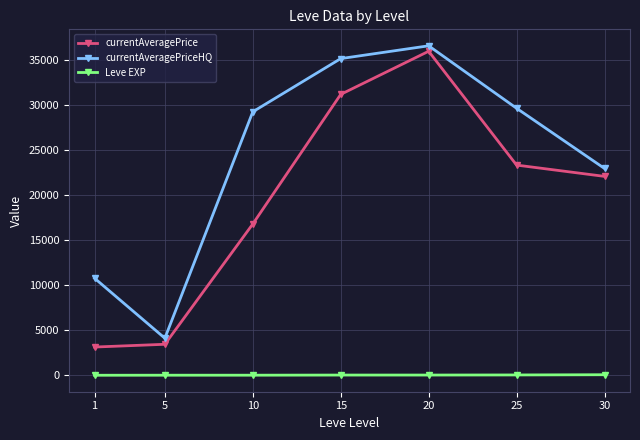

Is it true that currentAveragePrice equals 16785.8 at 10?

True